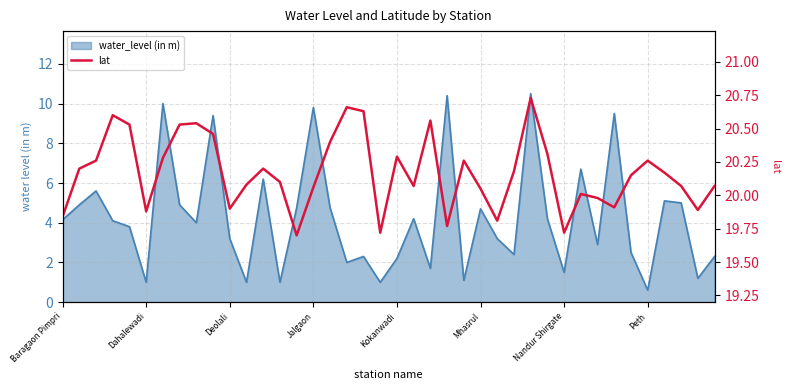

What position from the right is 9?

31